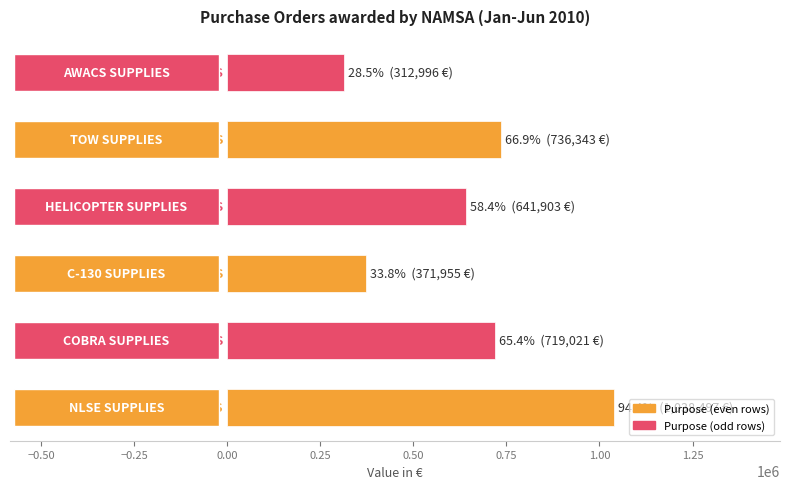

Count the number of categories in the chart.

6